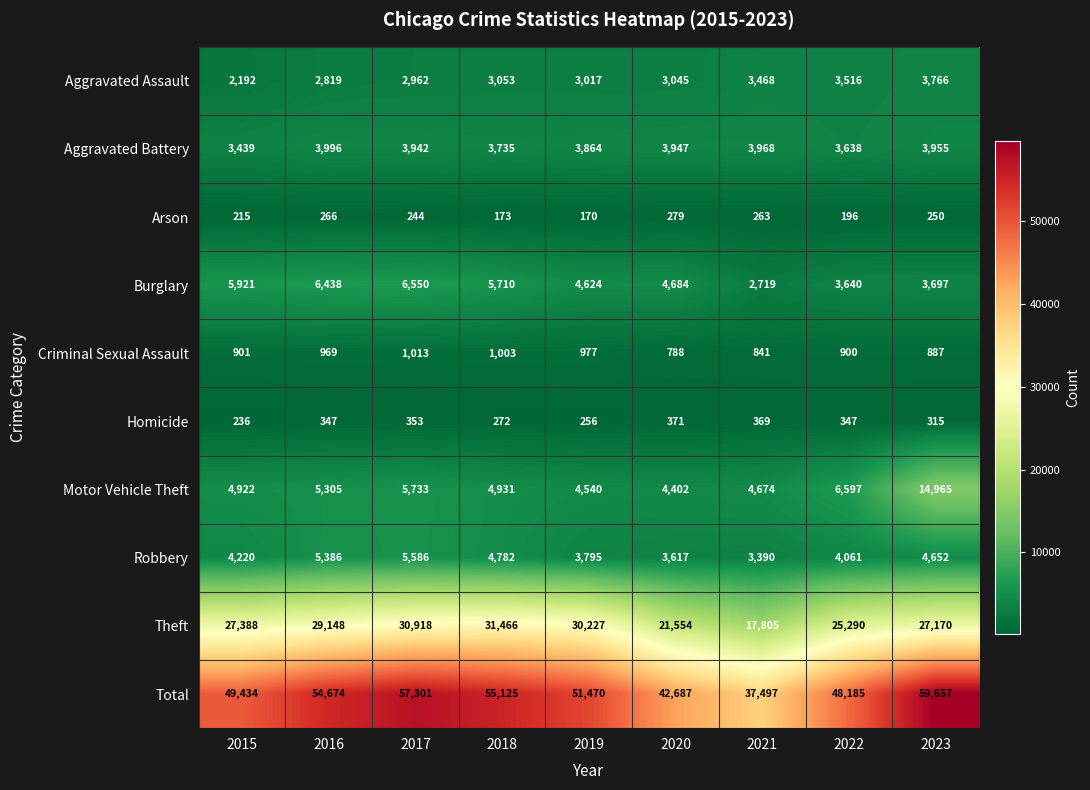

How many data points does each series have?

9